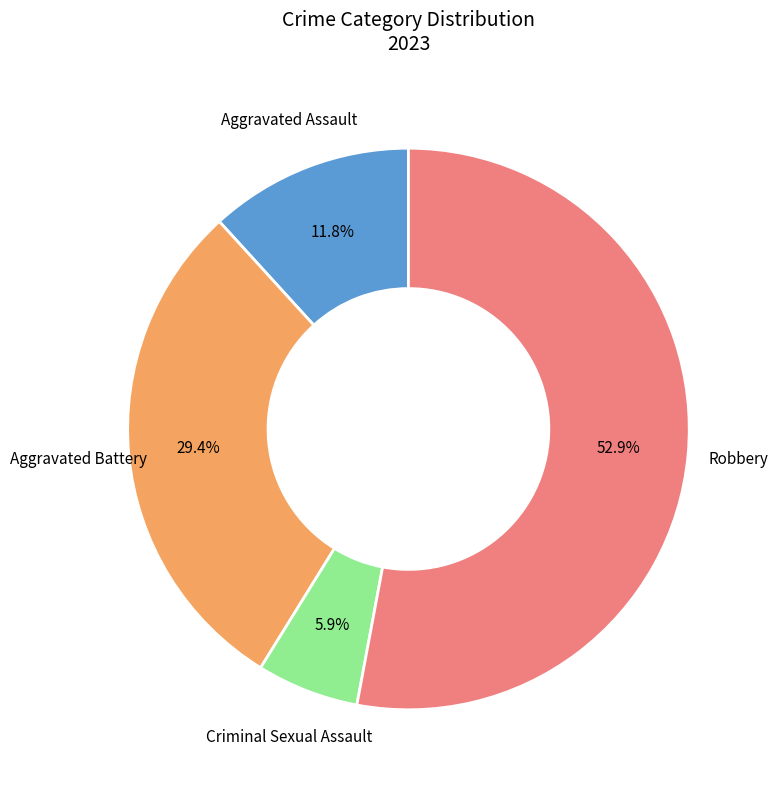

To the nearest percent, what is the difference between the largest and smallest slice percentages?

47%